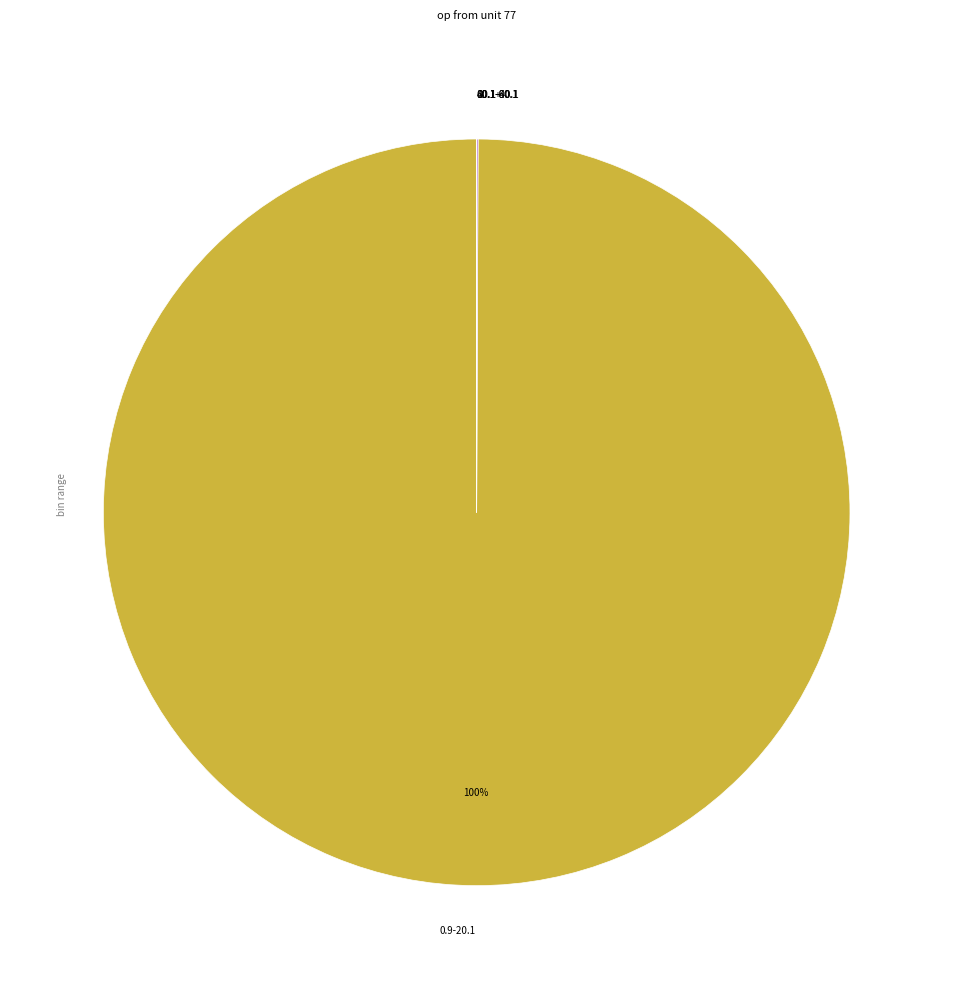

Which slice represents more than half of the pie?

0.9-20.1